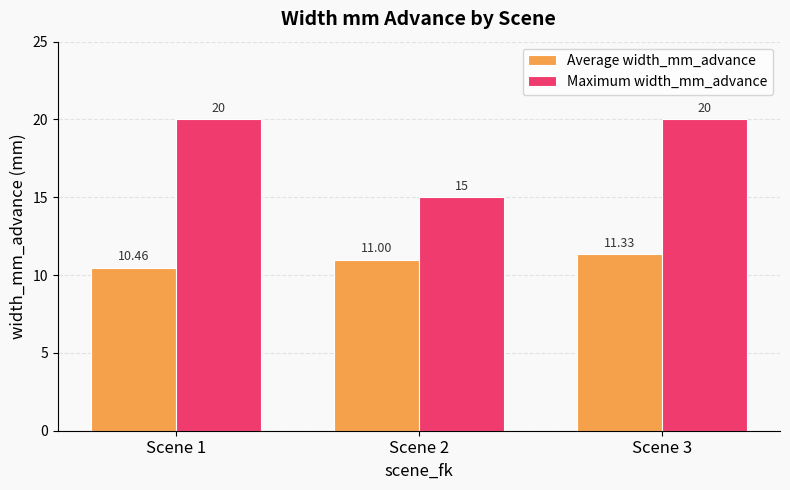

What is the difference between the highest and lowest values at Scene 3?

8.7